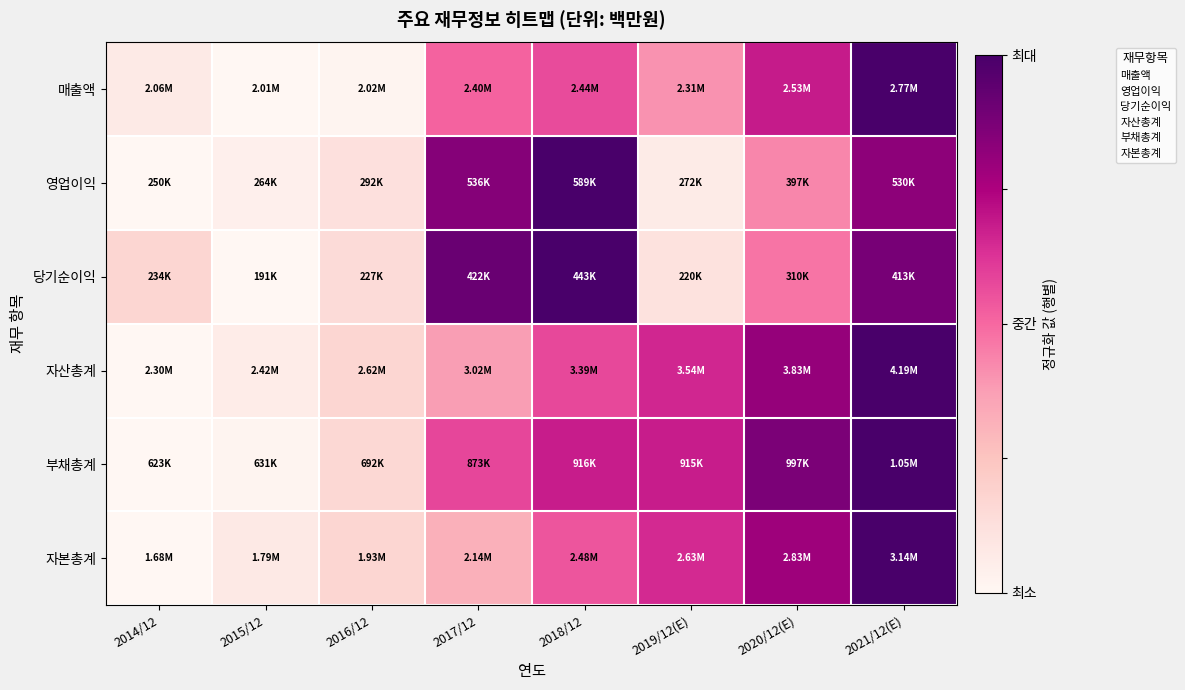

Which series changed the most between 2015/12 and 2016/12?

당기순이익